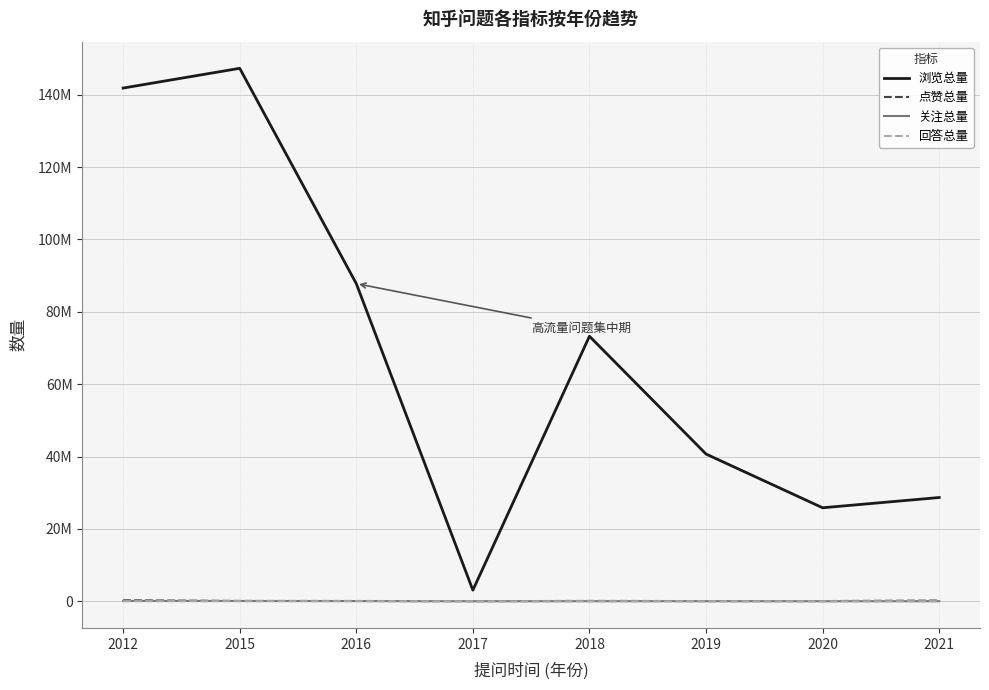

True or false: 关注总量 and 浏览总量 intersect in this chart.

False